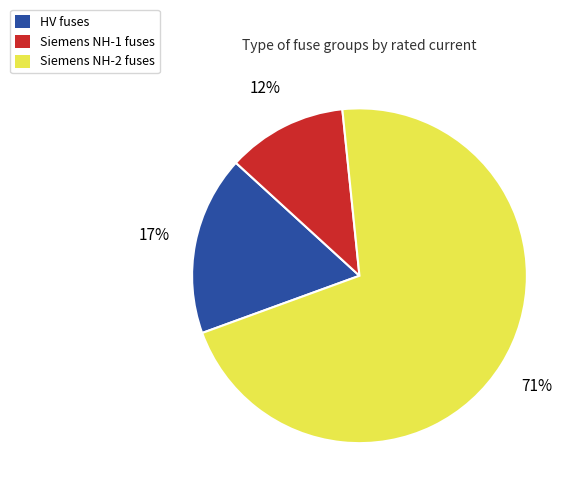

To the nearest percent, what percentage of the pie is Siemens NH-1 fuses?

12%